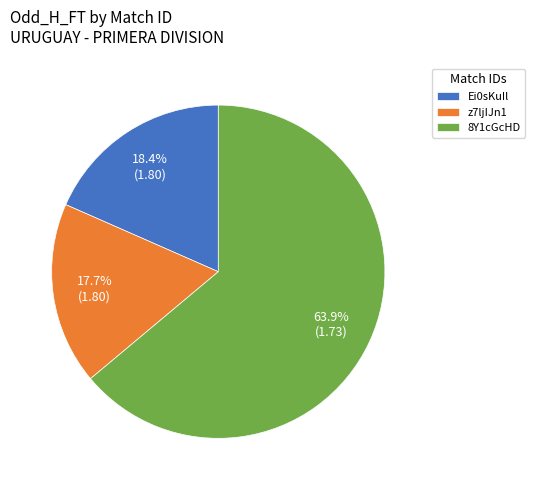

Which slice is the smallest?

z7ljIJn1